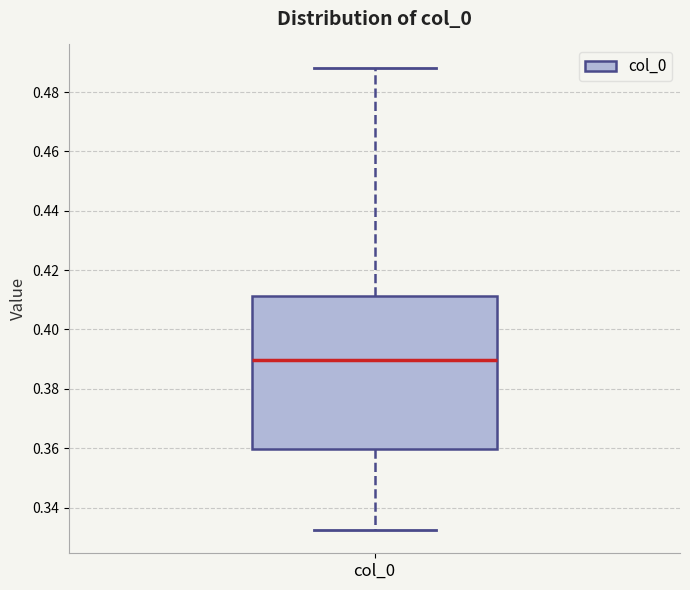

Transcribe this box plot: give where the median line is, the range the box spans, and where the two whiskers end, as read against the y-axis. The values are not printed on the chart, so give them approximately, as read against the axis.

median 0.390, box 0.360 to 0.412, whiskers 0.332 to 0.488